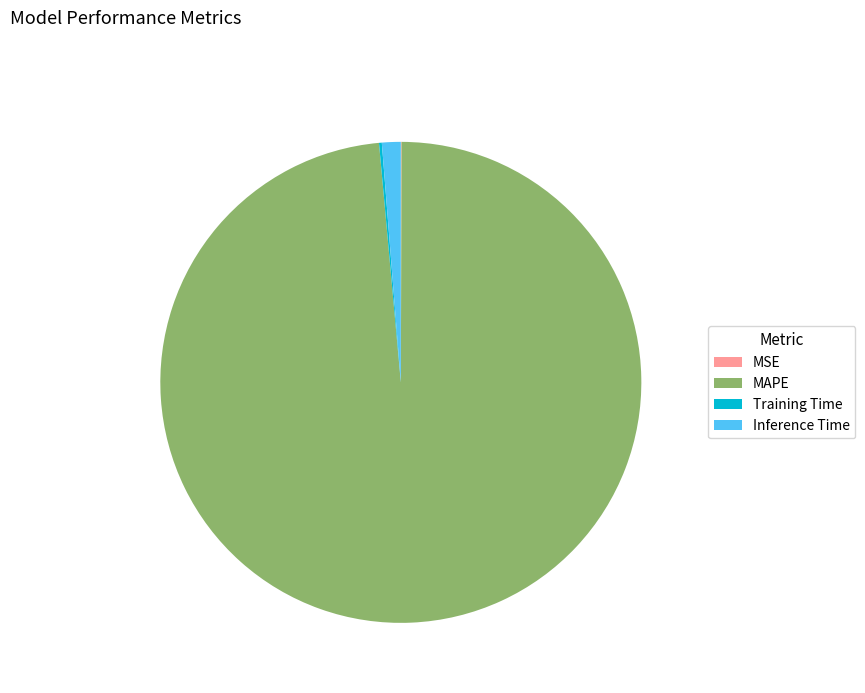

Which slice is the largest?

MAPE